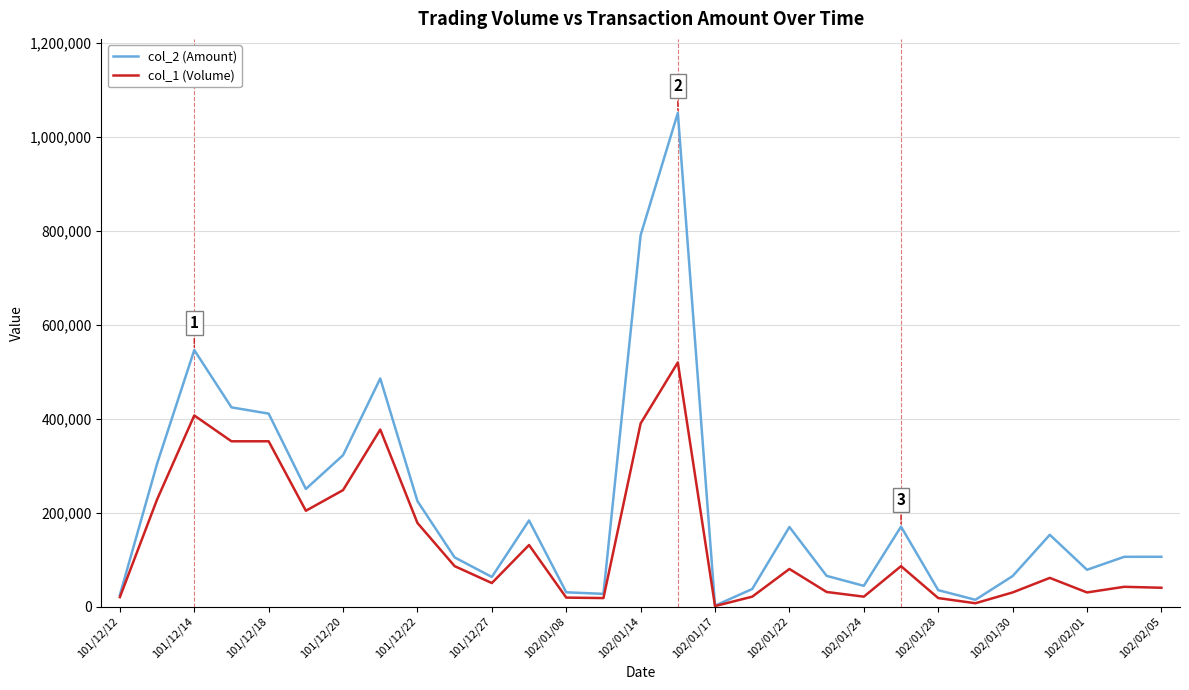

At how many categories does at least one series exceed 430194?

4